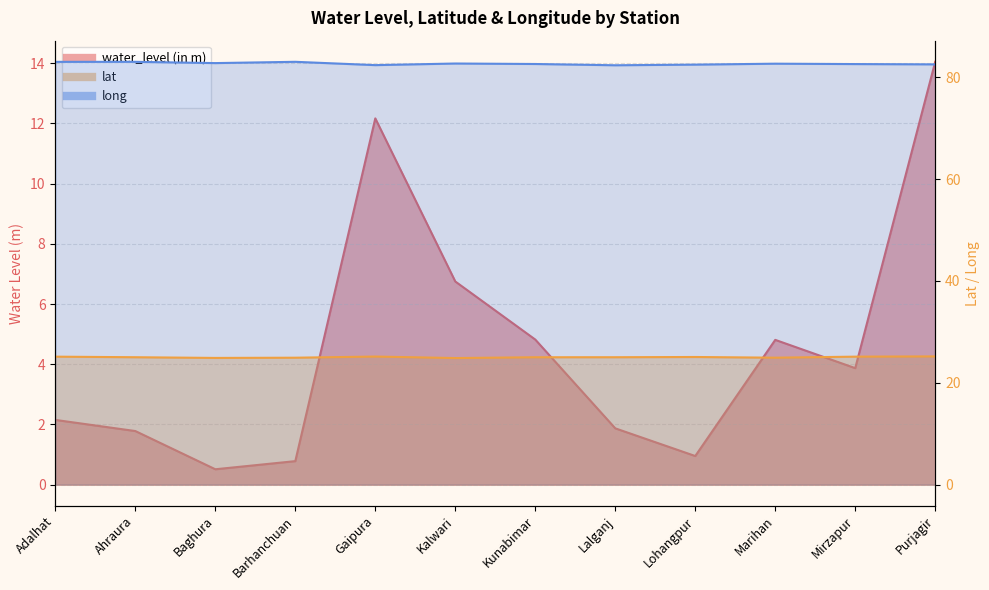

Rank the categories by lat value from lowest to highest.

Kalwari, Baghura, Barhanchuan, Marihan, Kunabimar, Ahraura, Lalganj, Lohangpur, Adalhat, Mirzapur, Gaipura, Purjagir